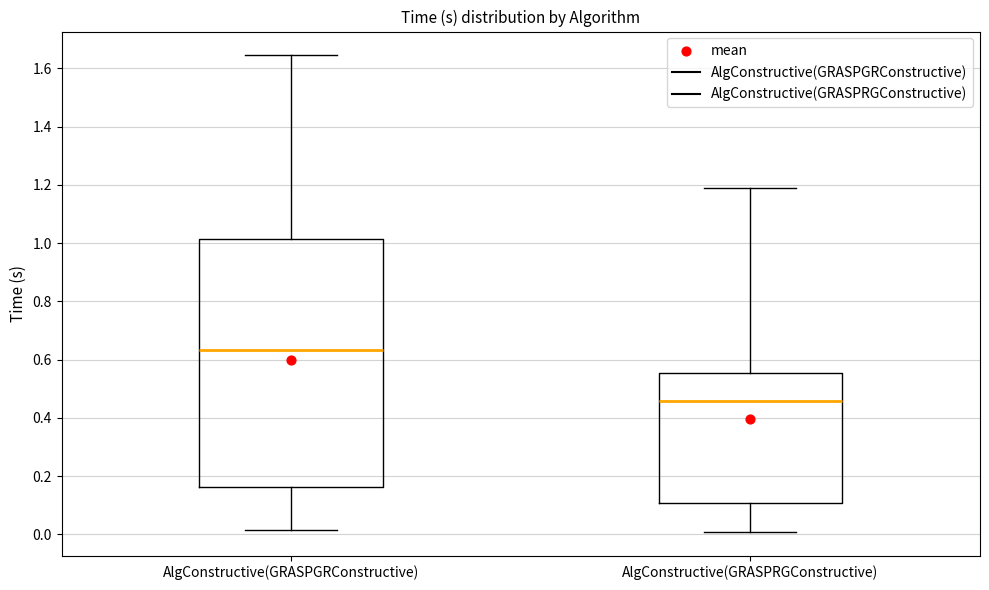

Reading left to right, read every box against the y-axis: the position of its median line, the range the box covers, and the ends of its whiskers. The values are not printed on the chart, so give them approximately, as read against the axis.

AlgConstructive(GRASPGRConstructive): median 0.64, box 0.16 to 1.02, whiskers 0.02 to 1.64
AlgConstructive(GRASPRGConstructive): median 0.46, box 0.10 to 0.56, whiskers 0.00 to 1.18